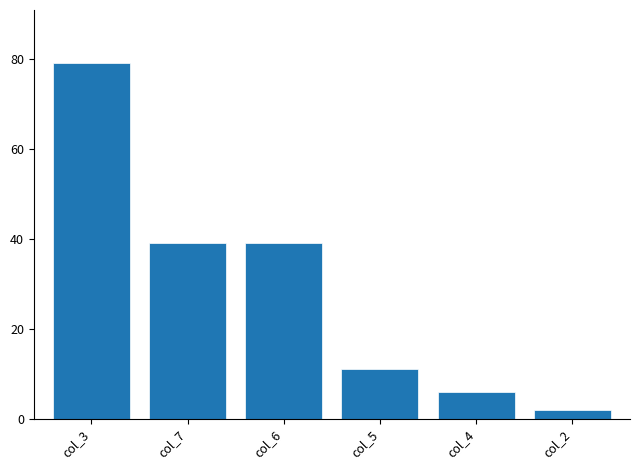

What is the difference between the maximum and minimum values?

77